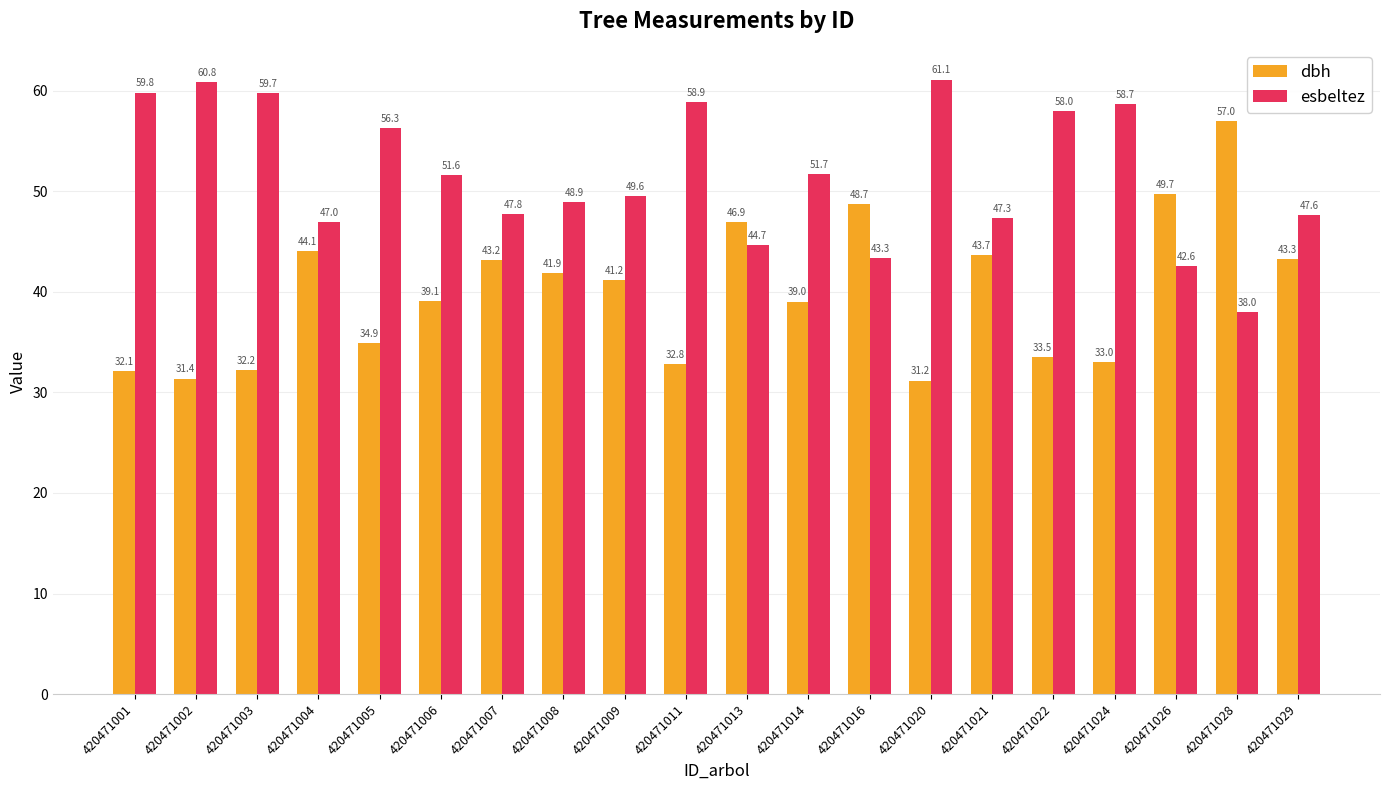

What is the difference between the highest and lowest values at 420471021?

3.6